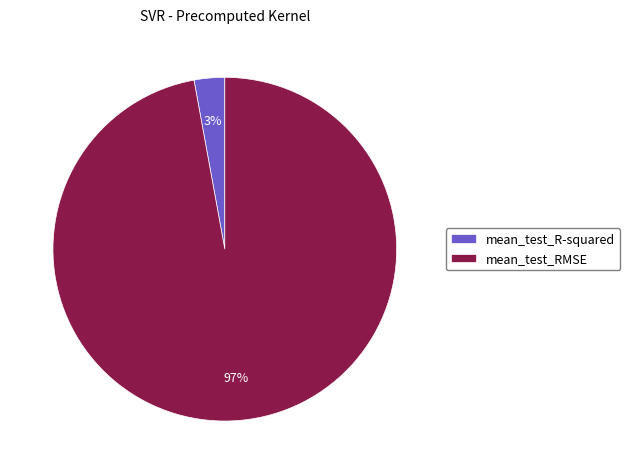

To the nearest percent, what is the difference between the largest and smallest slice percentages?

94%